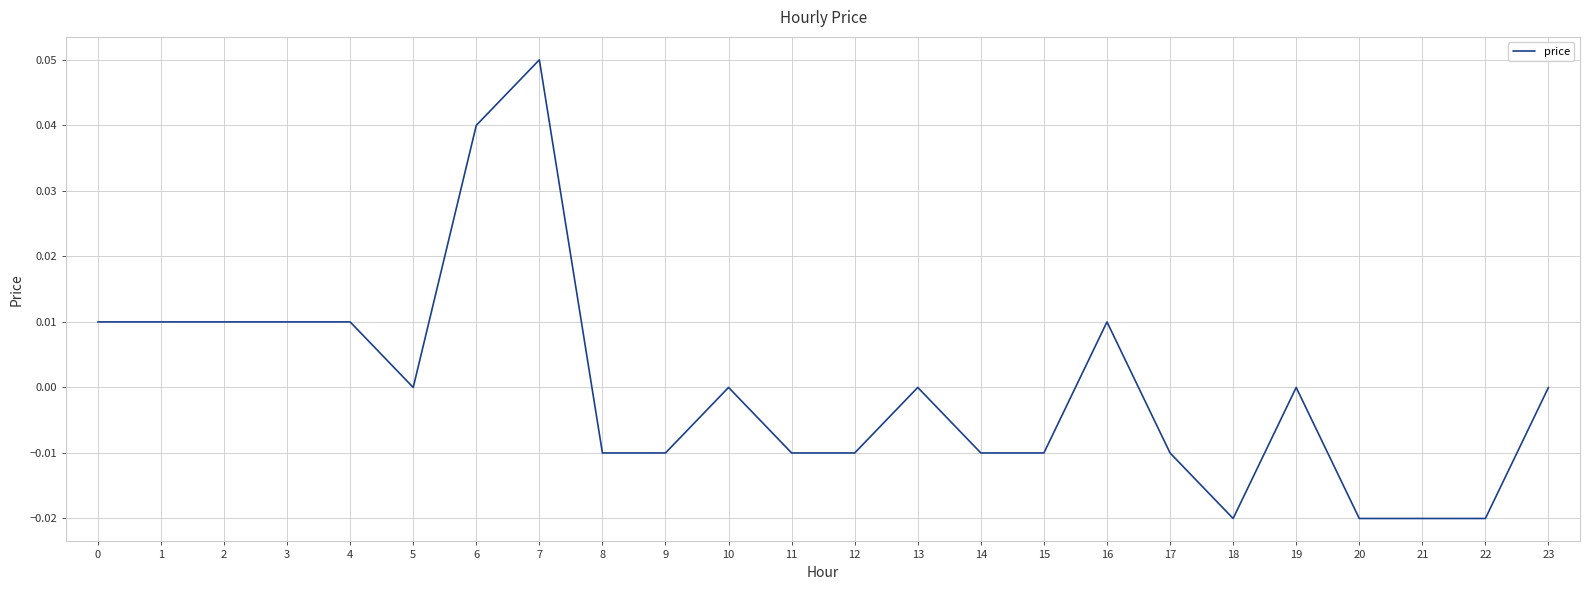

The value at 9 is -0.0. True or false?

True